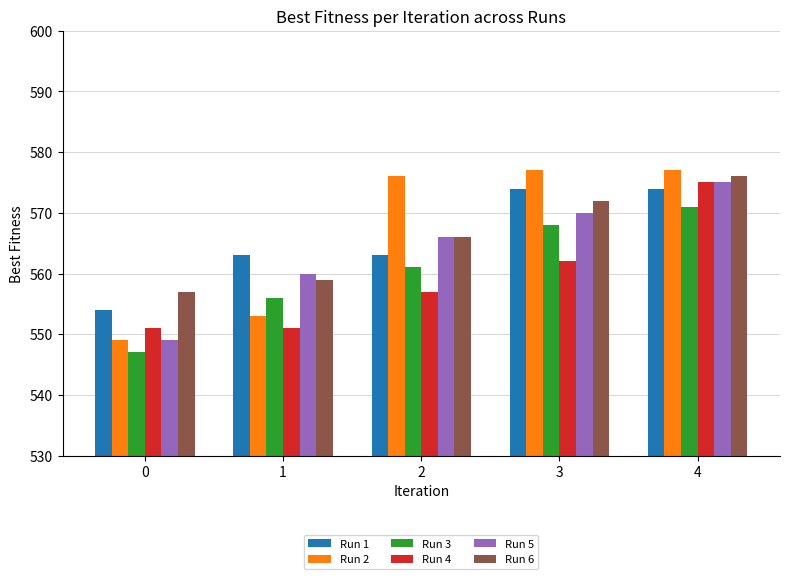

What is the difference between the maximum and minimum values in the Run 5 series?

26